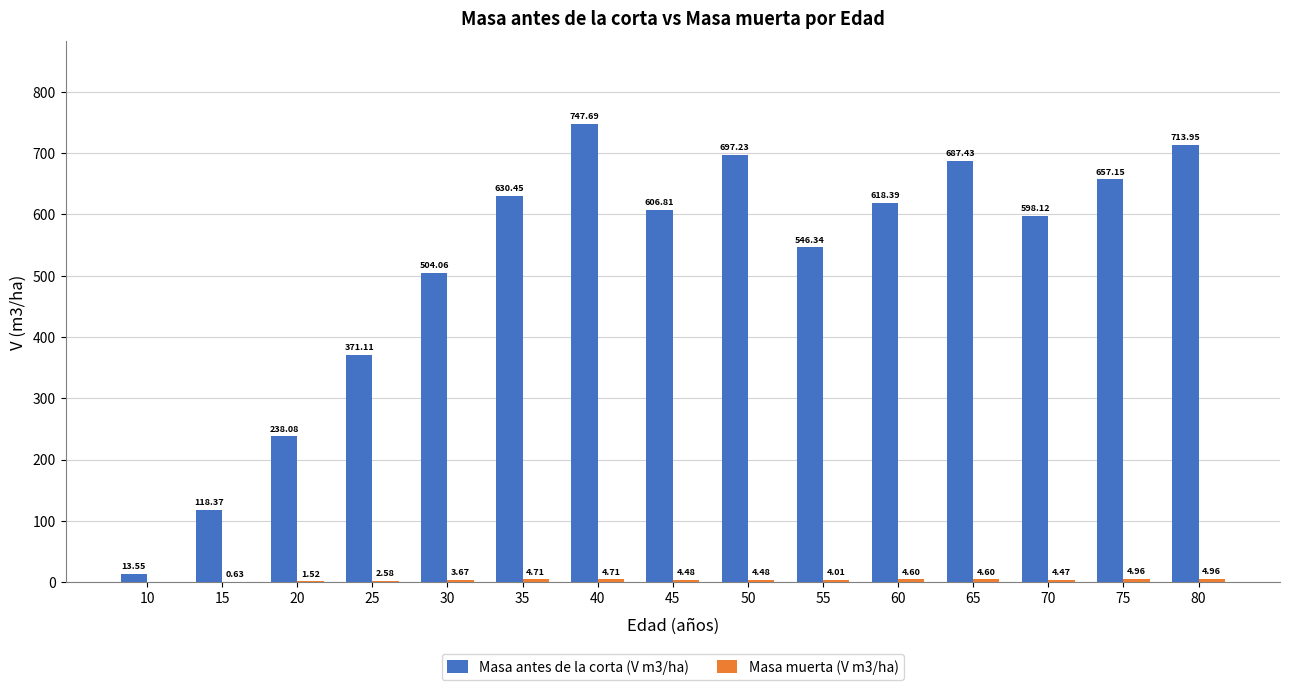

Which series has the largest total across all categories?

Masa antes de la corta (V m3/ha)